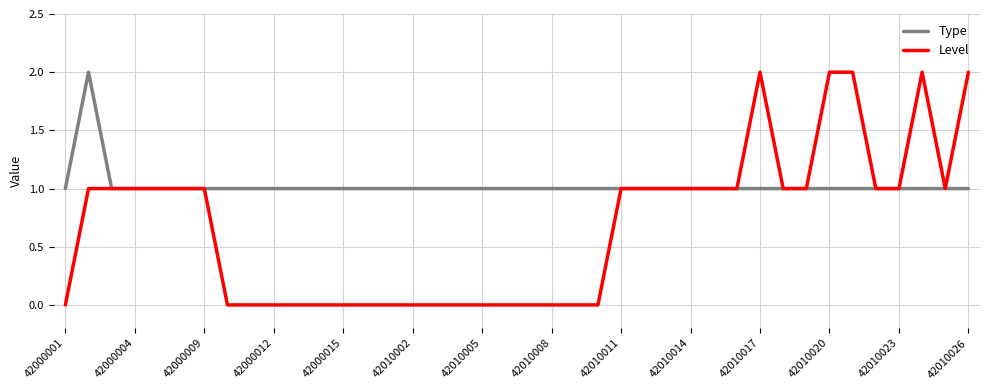

Which series has the largest range (max minus min)?

Level